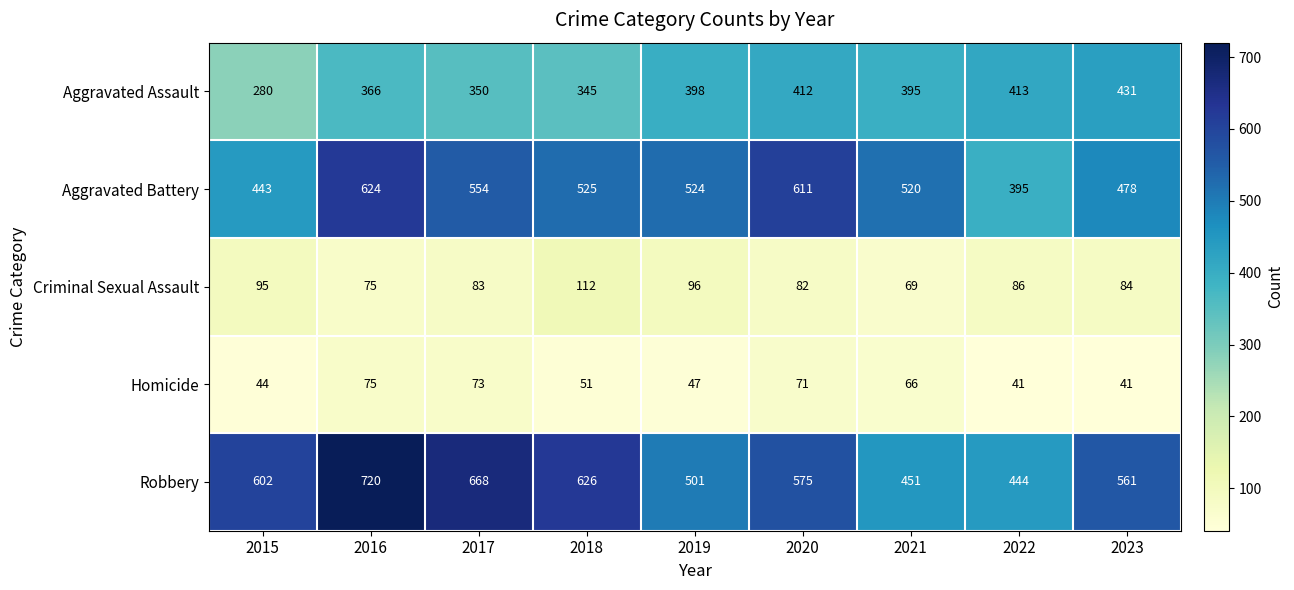

At which label does Robbery reach its peak?

2016